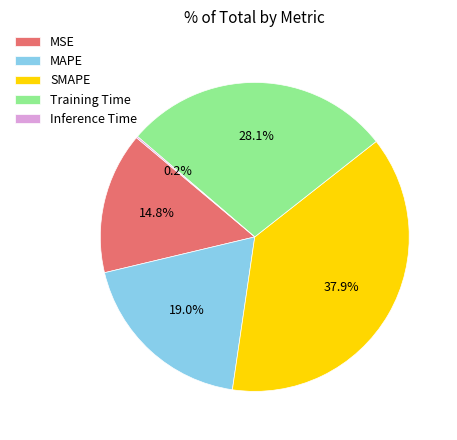

Which has a higher value, SMAPE or Training Time?

SMAPE